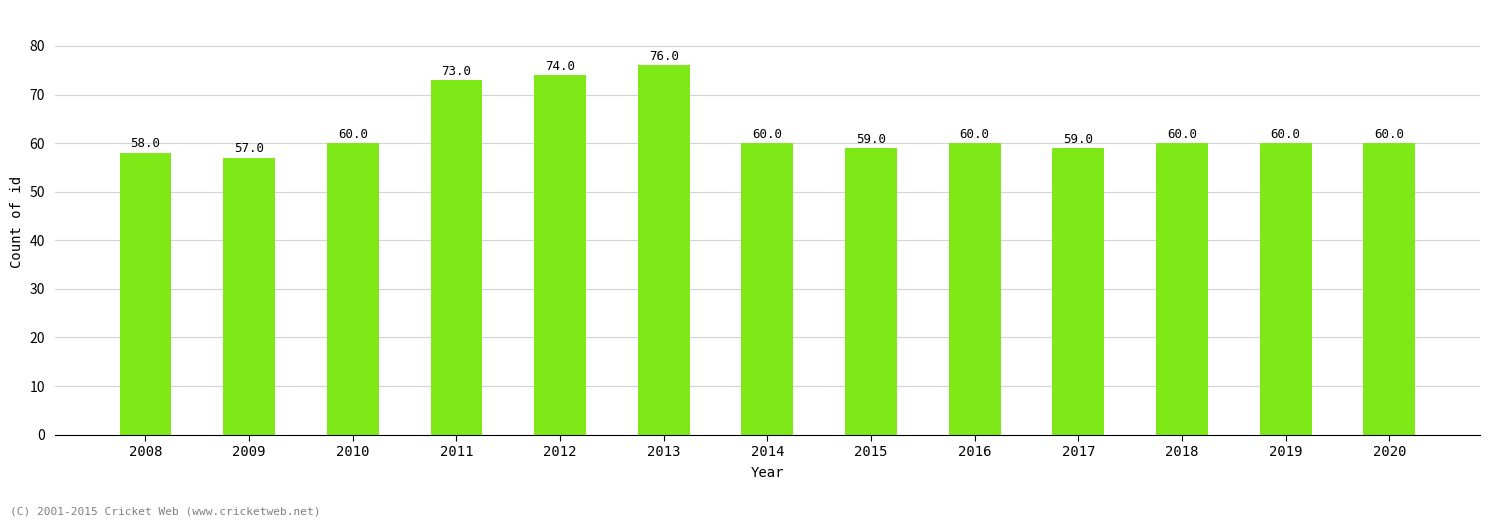

Is it true that the value at 2020 is 81?

False